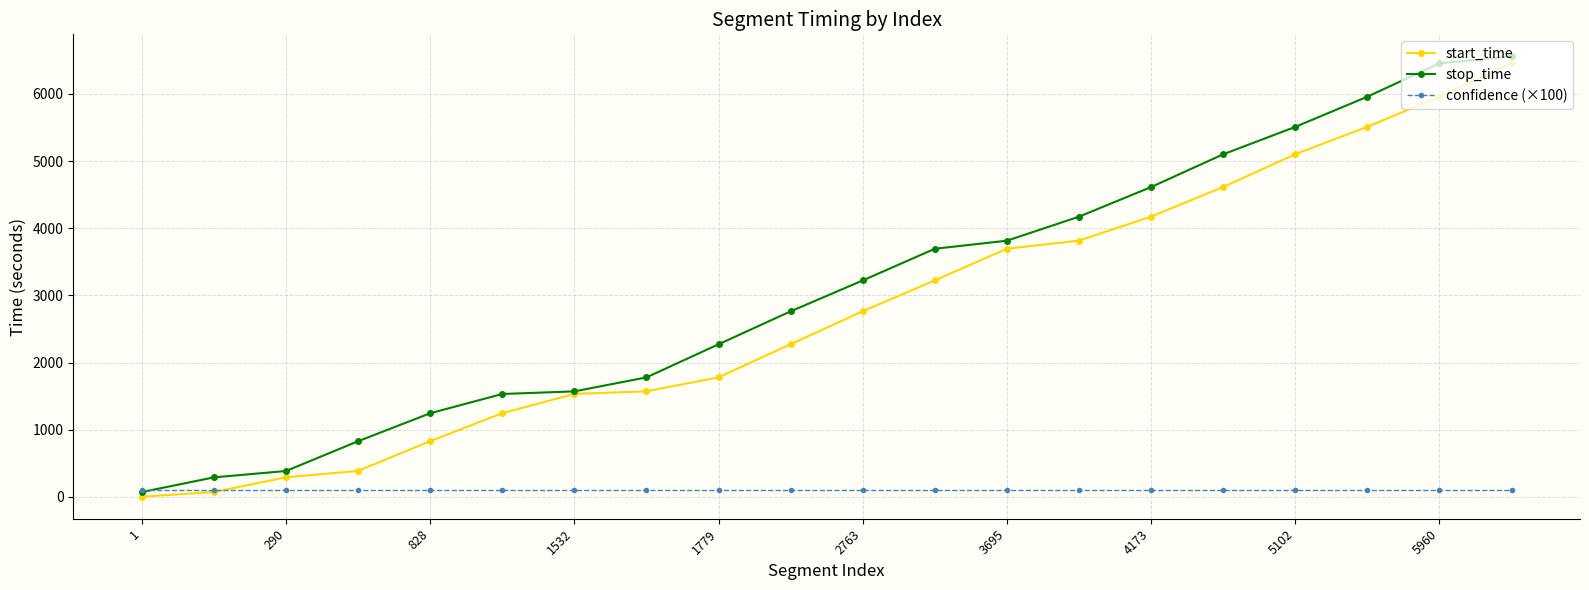

Which series has the largest total across all categories?

stop_time